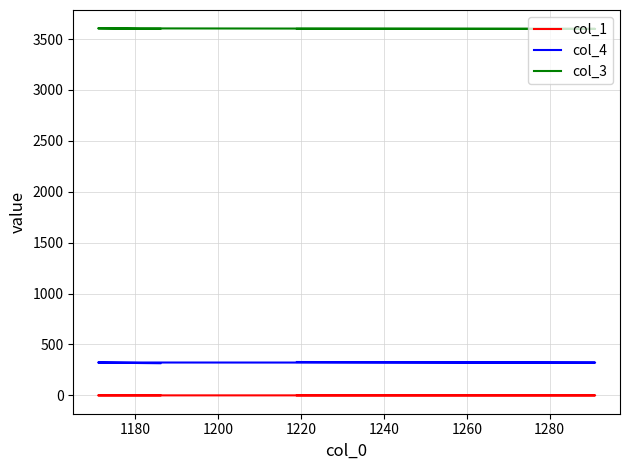

How many distinct data groups are displayed?

3